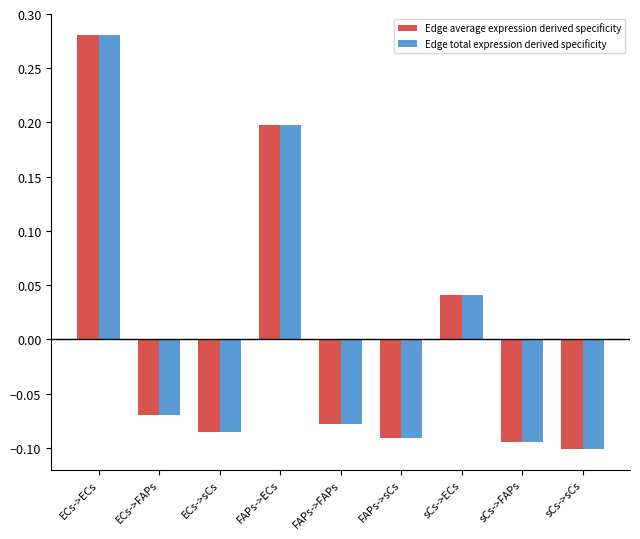

The Edge average expression derived specificity series shows 0.2 at FAPs->ECs. True or false?

True